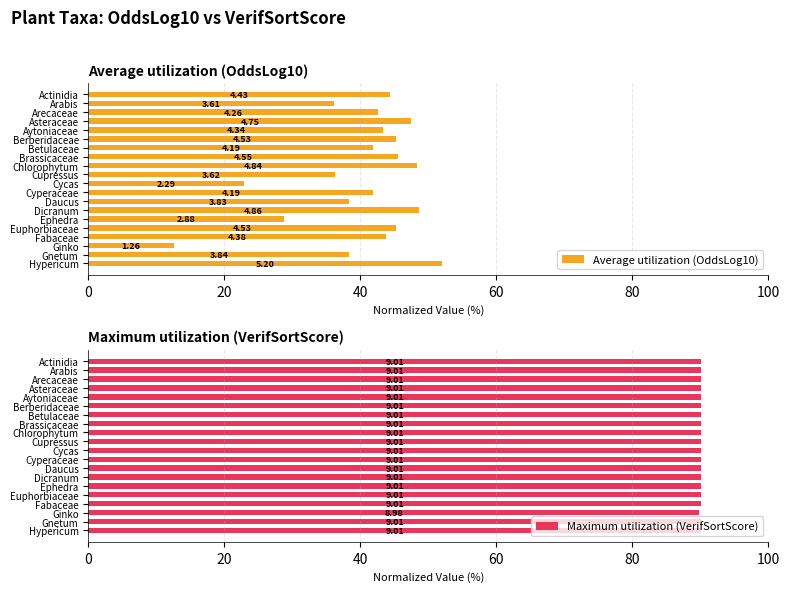

List the series in order of their overall mean, lowest first.

Average utilization (OddsLog10), Maximum utilization (VerifSortScore)